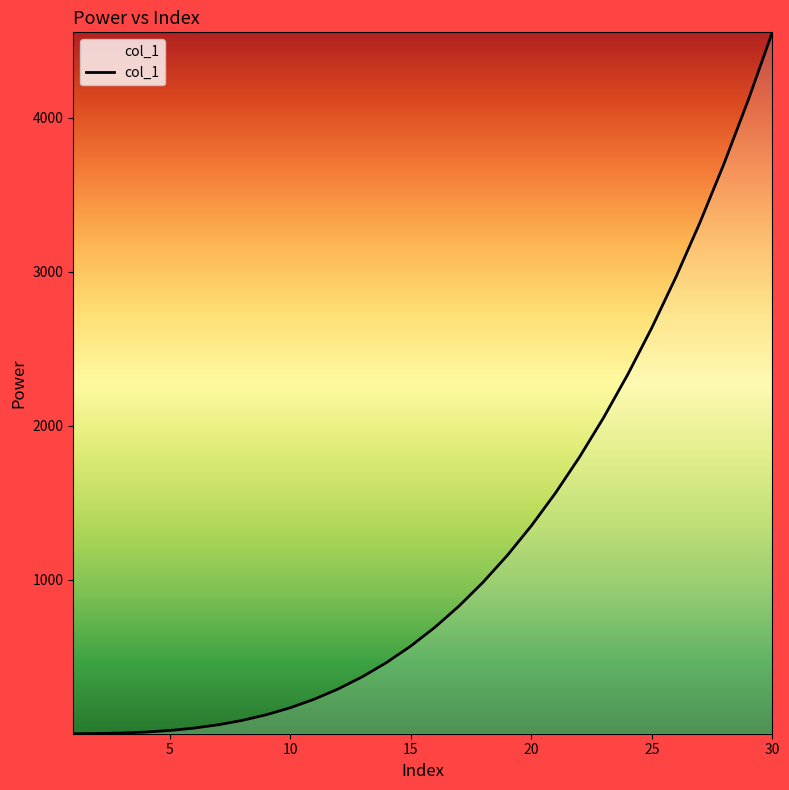

What is the difference between the maximum and minimum values?

4556.1